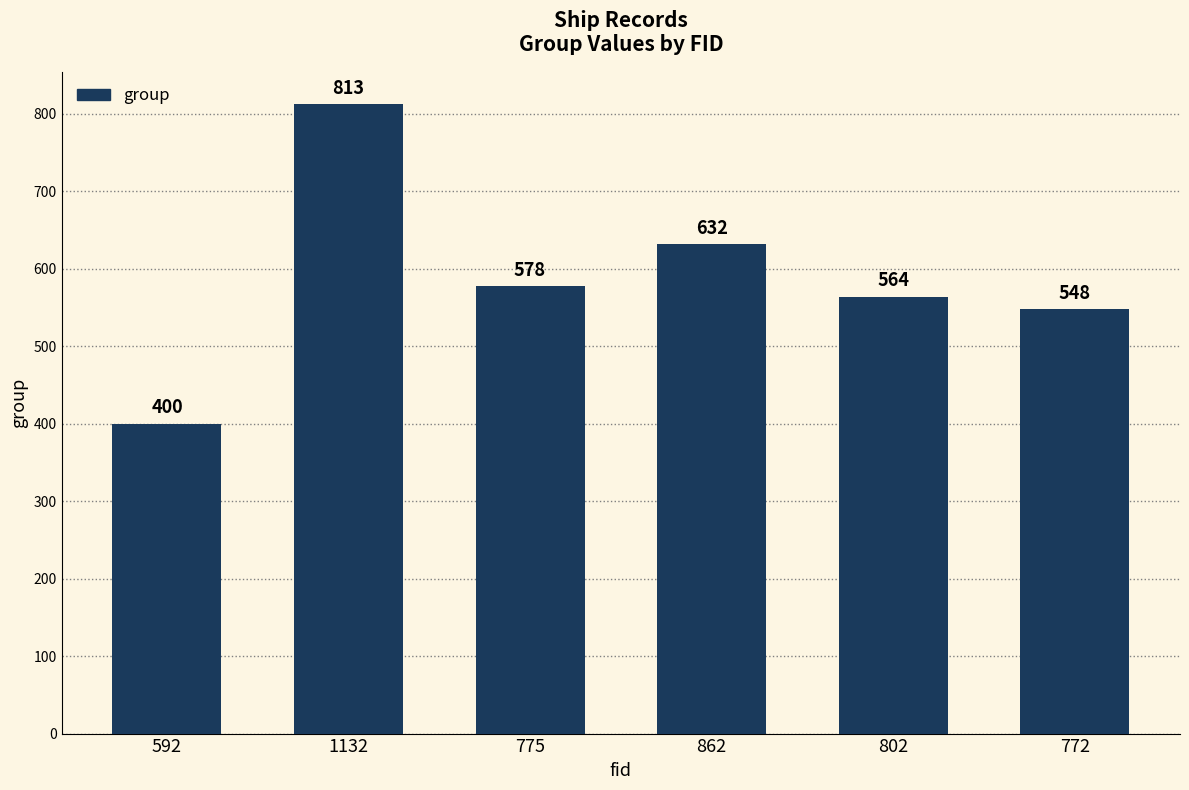

How many values are below 578?

3